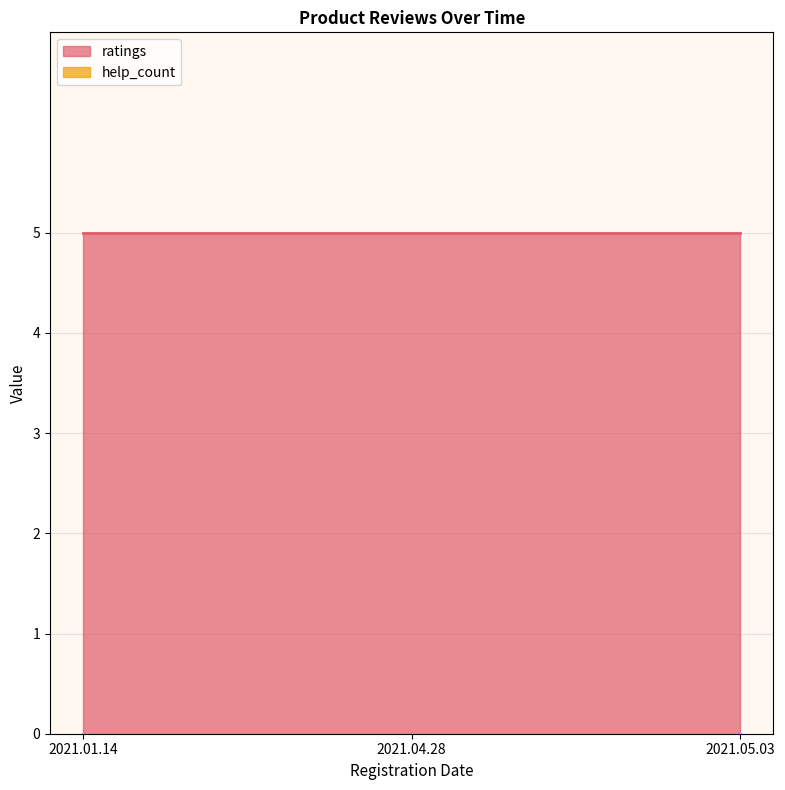

Which has a higher value, 2021.04.28 or 2021.05.03?

2021.04.28